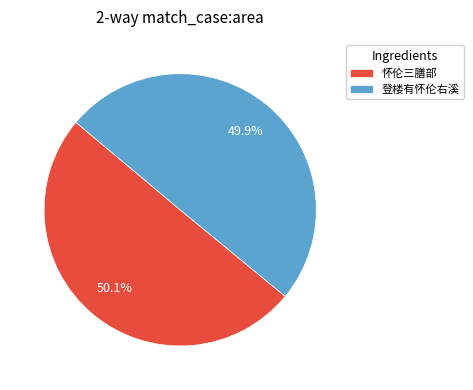

How many slices are in this pie chart?

2